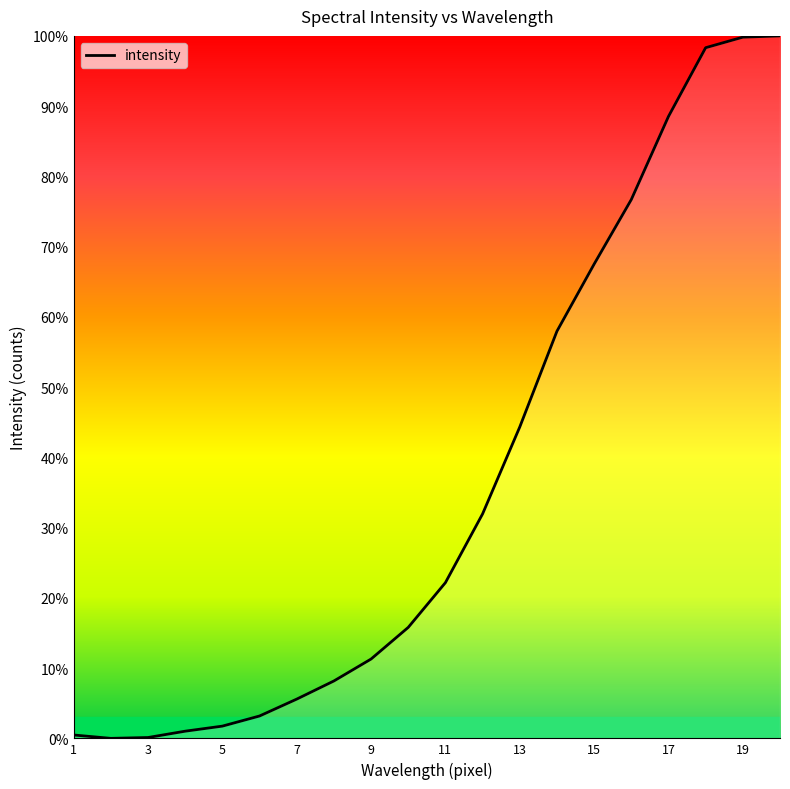

What is the difference between the maximum and minimum values?

100.0